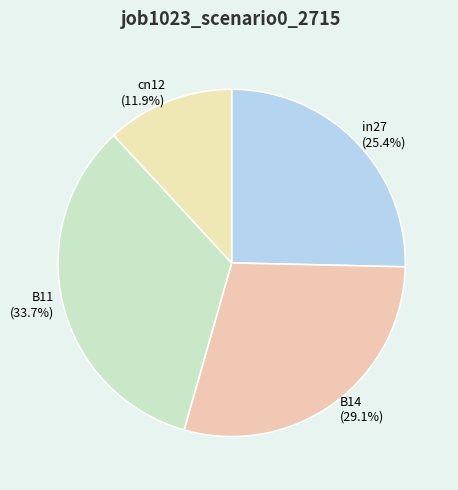

Between B11 and cn12, which is larger?

B11